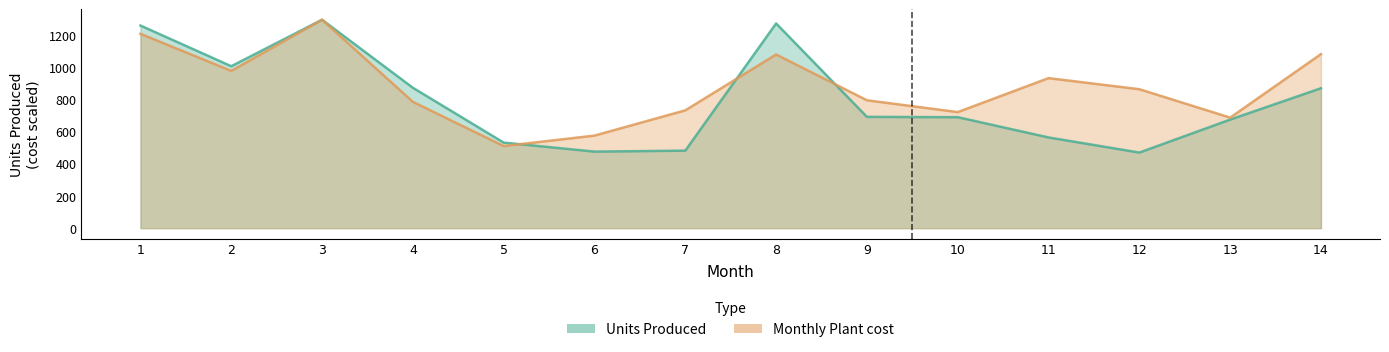

At how many categories does at least one series exceed 607?

12